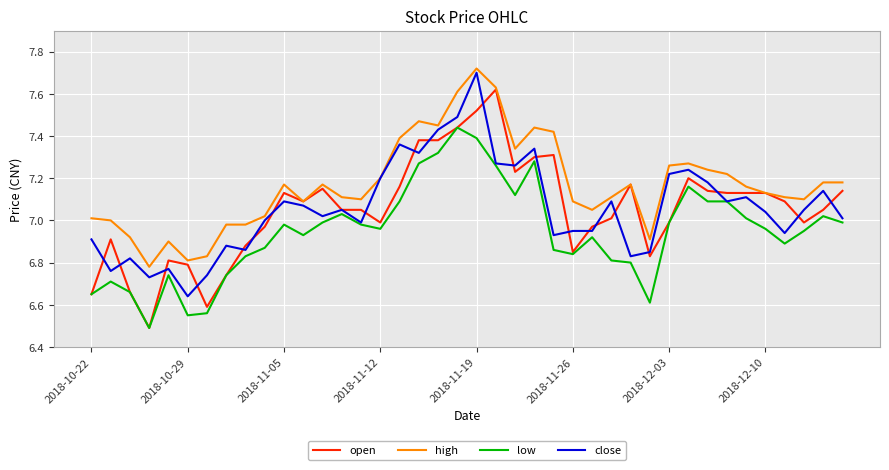

Which series has the largest total across all categories?

high